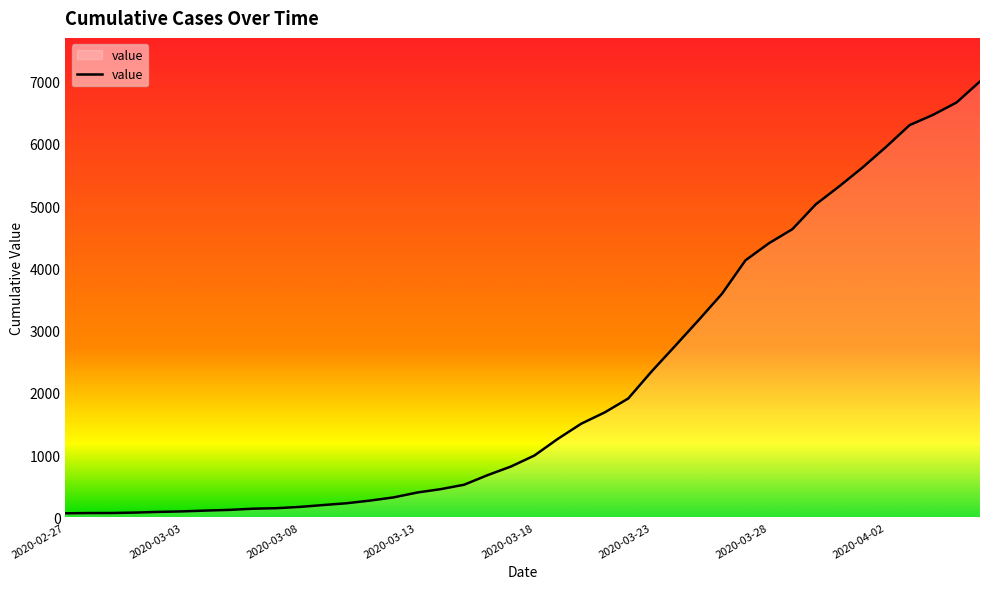

What is the difference between the maximum and minimum values?

6940